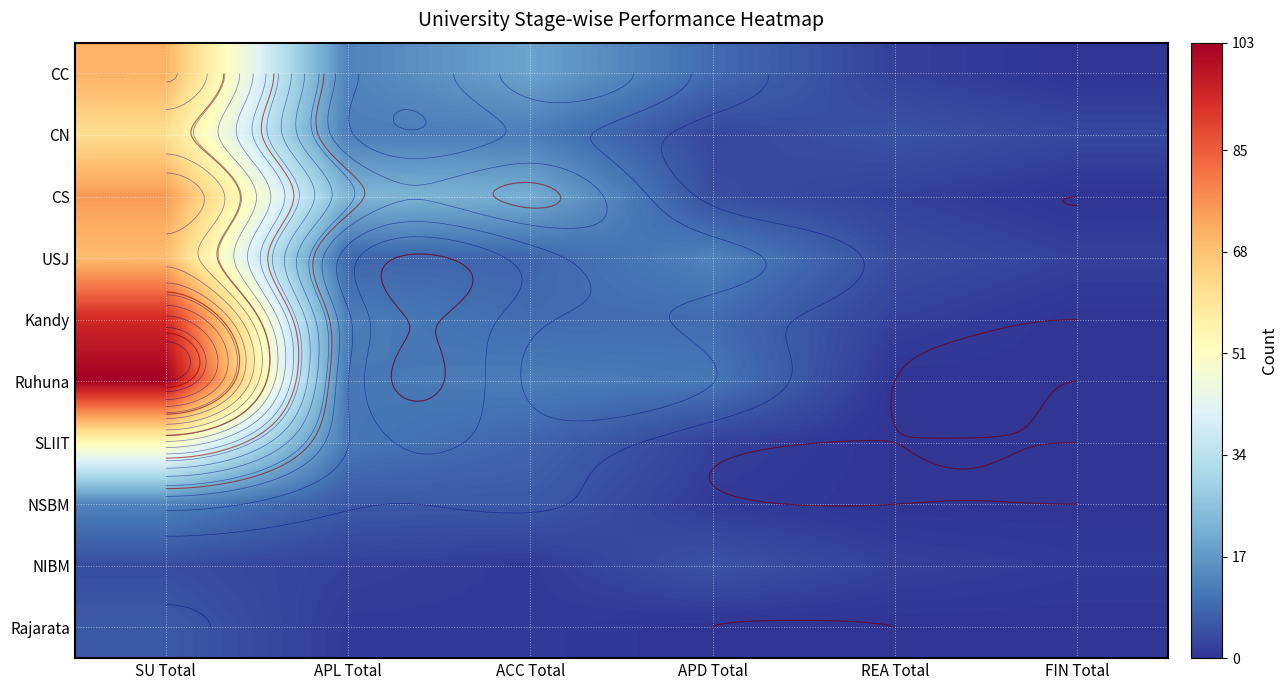

Which label corresponds to the largest value in the chart?

SU Total